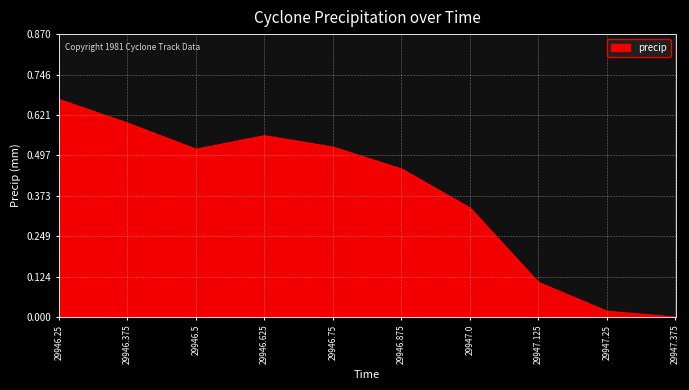

The value at 29947.375 is -0.3. True or false?

False